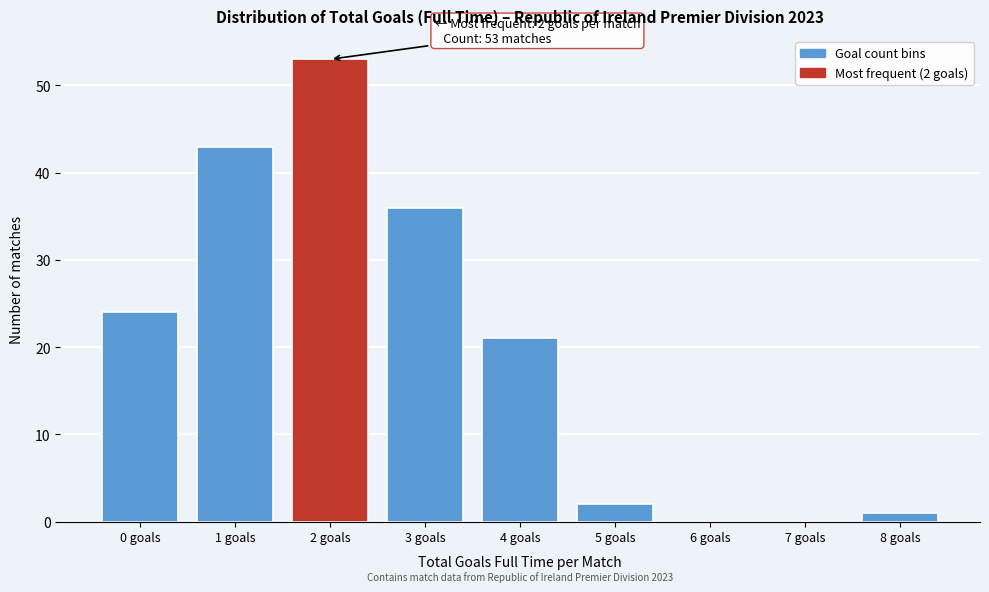

Reading left to right, extract all data points from this chart.

0 goals=24	1 goals=43	2 goals=53	3 goals=36	4 goals=21	5 goals=2	6 goals=0	7 goals=0	8 goals=1